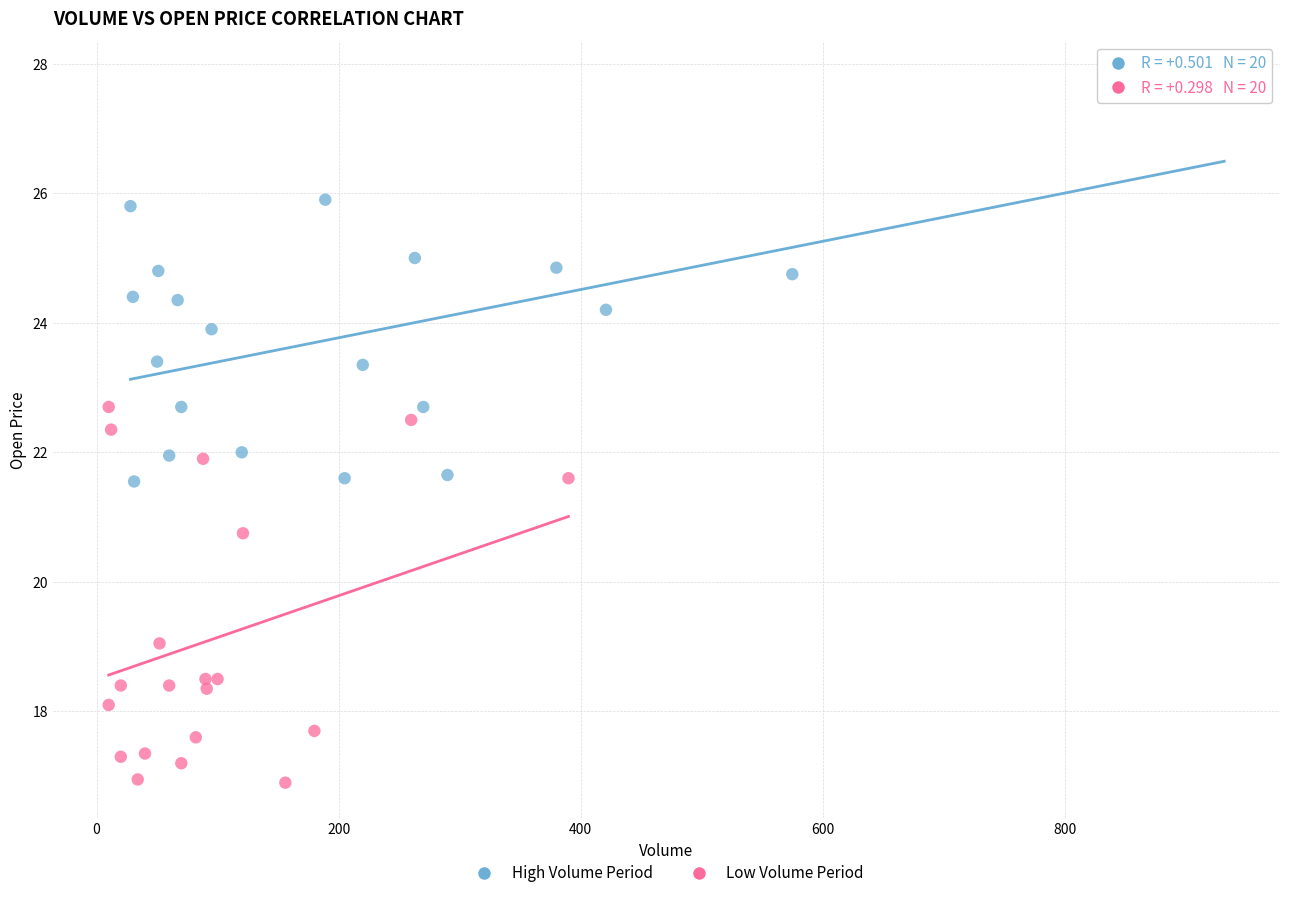

What are all the series names shown in the legend?

High Volume Period, Low Volume Period